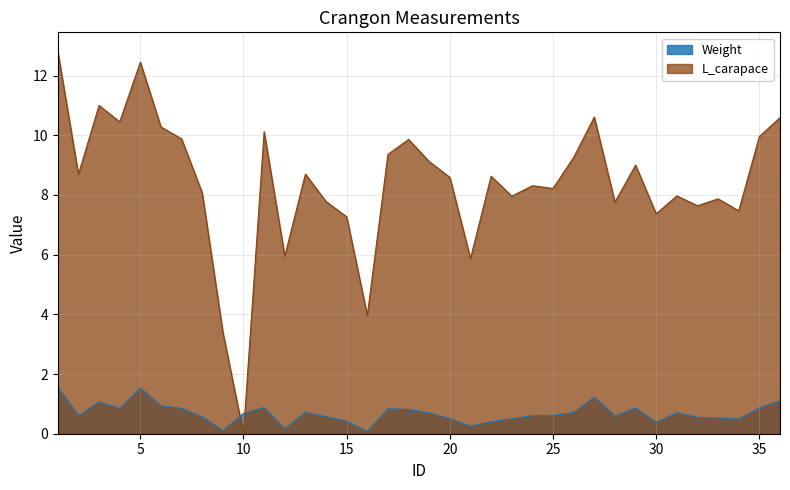

How many interior local valleys does the Weight series have?

9